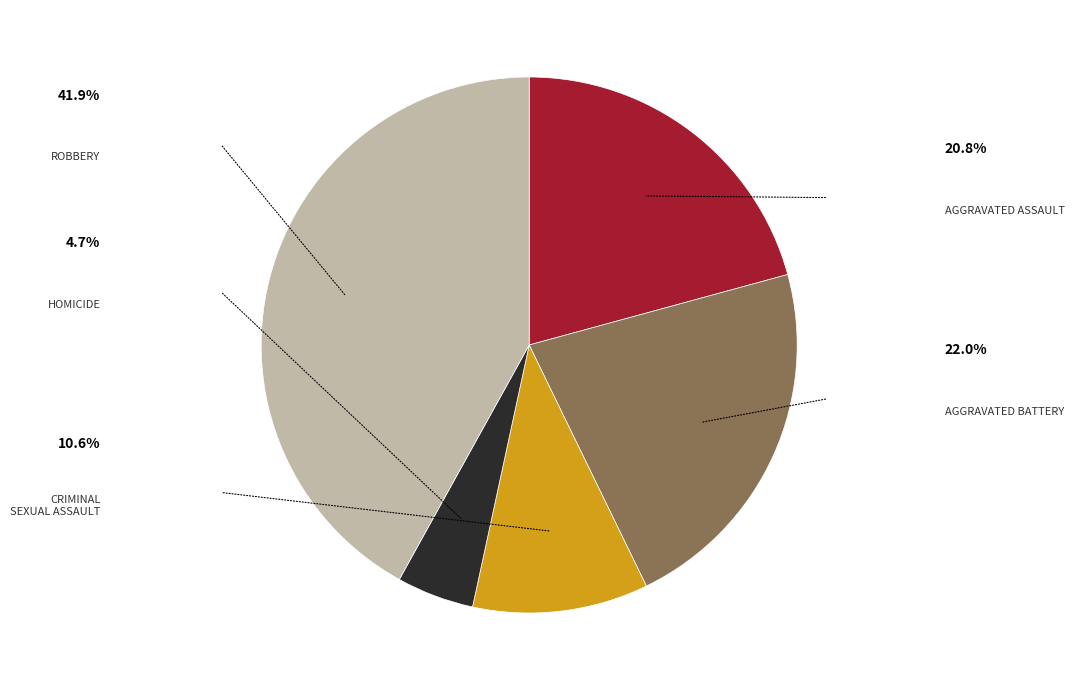

Is there a majority slice in this chart?

No